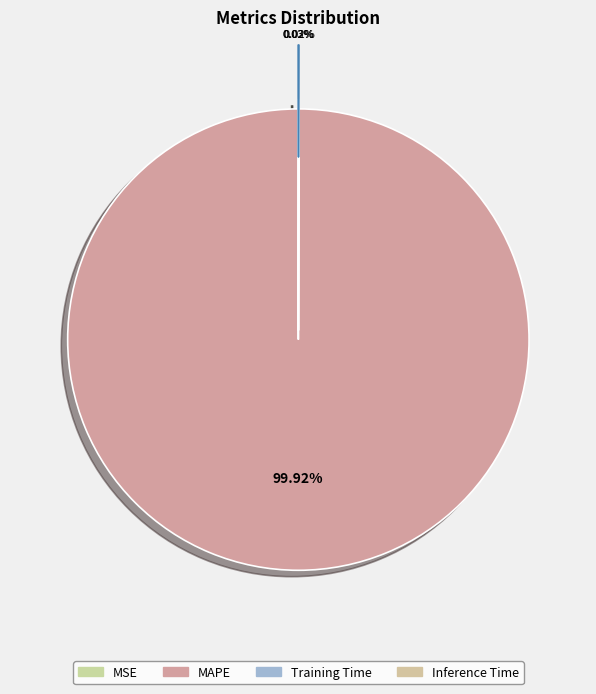

Which category has the biggest portion of the pie?

MAPE